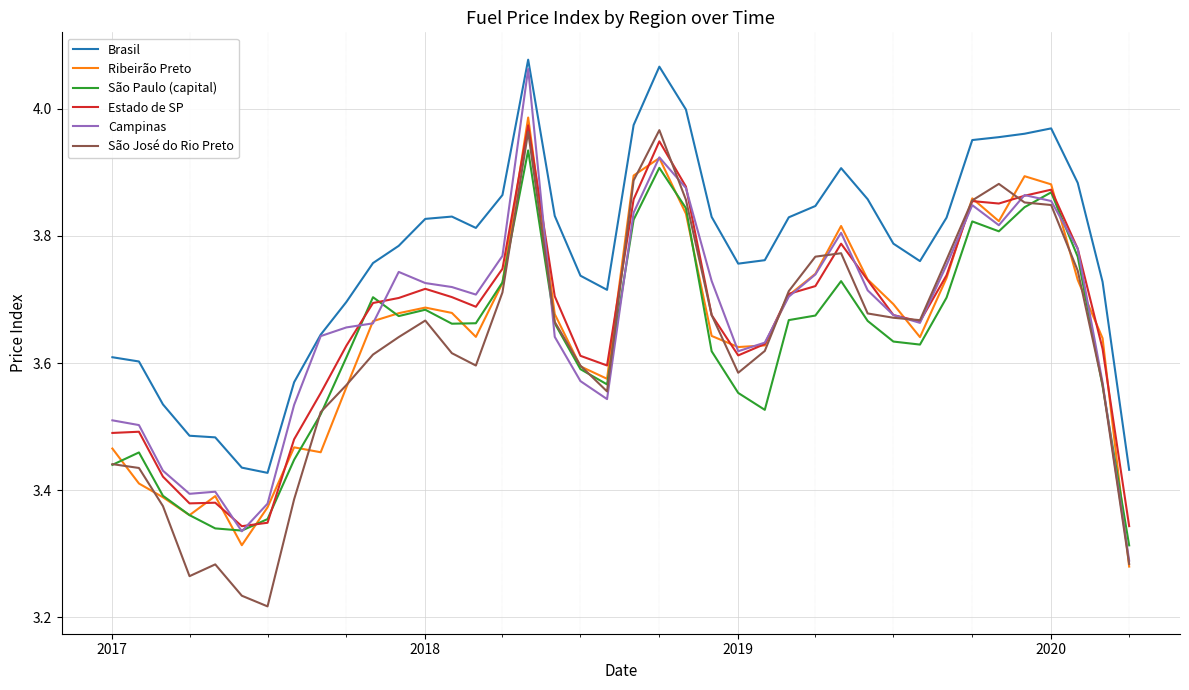

Which series has the largest total across all categories?

Brasil